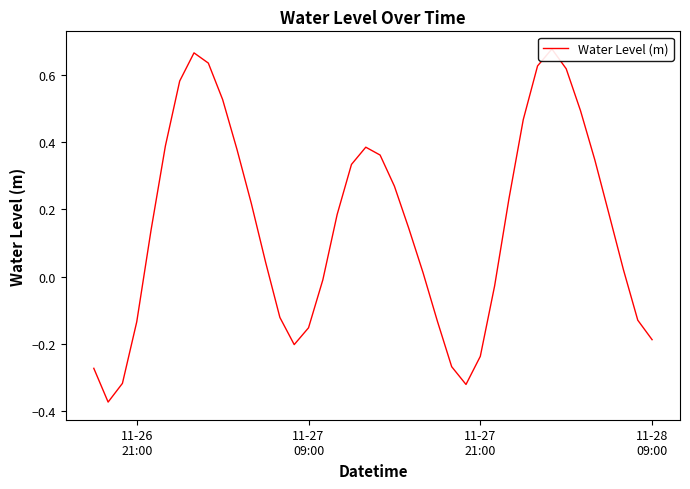

What is the average value?

0.2